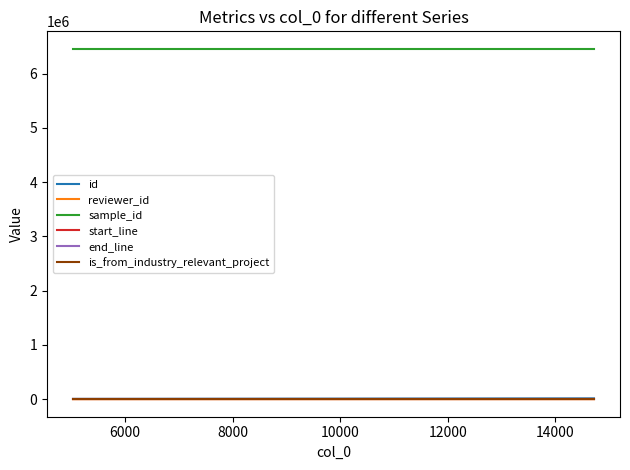

True or false: end_line and reviewer_id intersect in this chart.

False